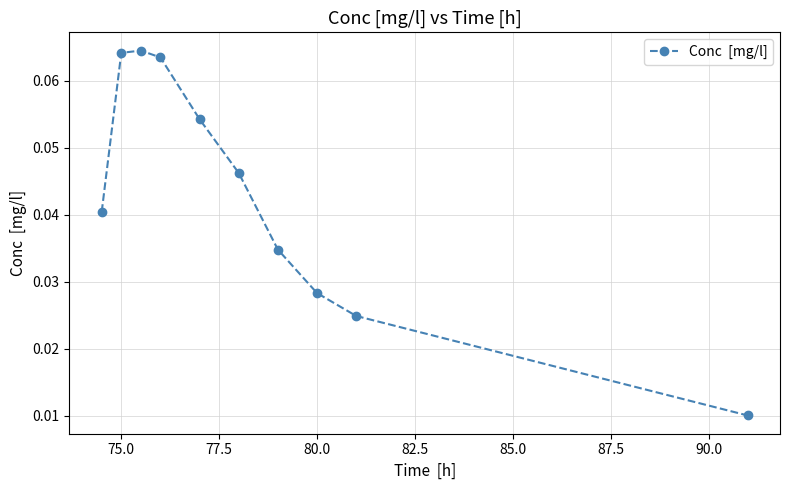

How many values are between 0 and 1?

10